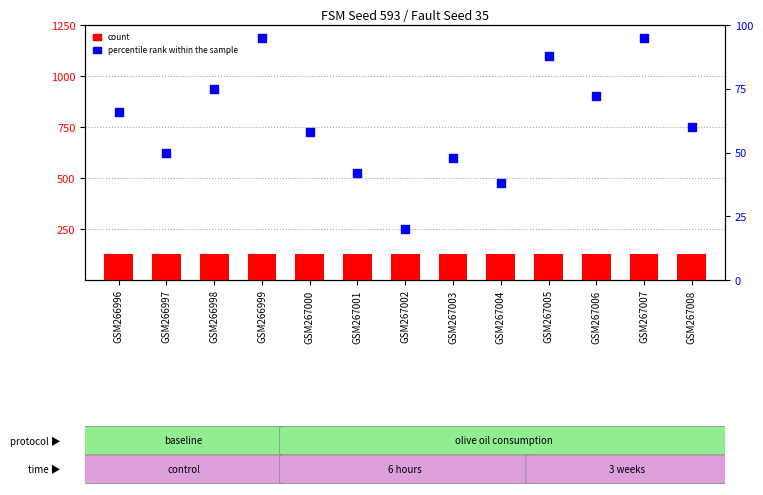

Which series has the largest total across all categories?

count